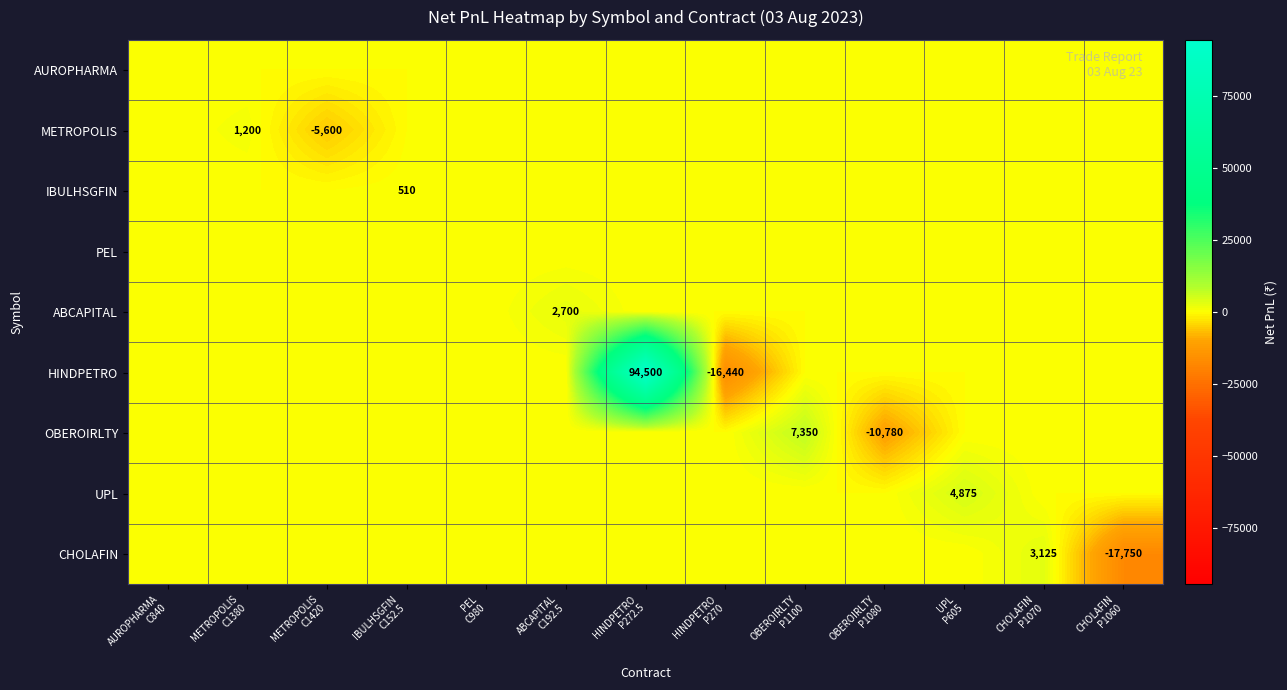

True or false: PEL has a value of 0 at OBEROIRLTY P1100.

True